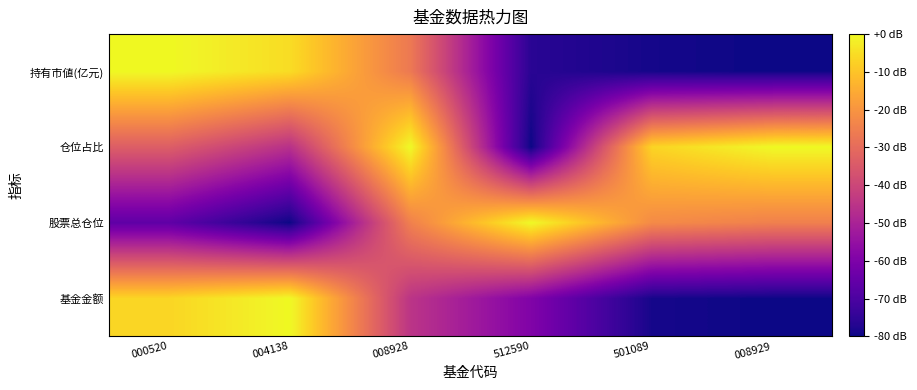

What is the total value across all series at 008929?

-184.8